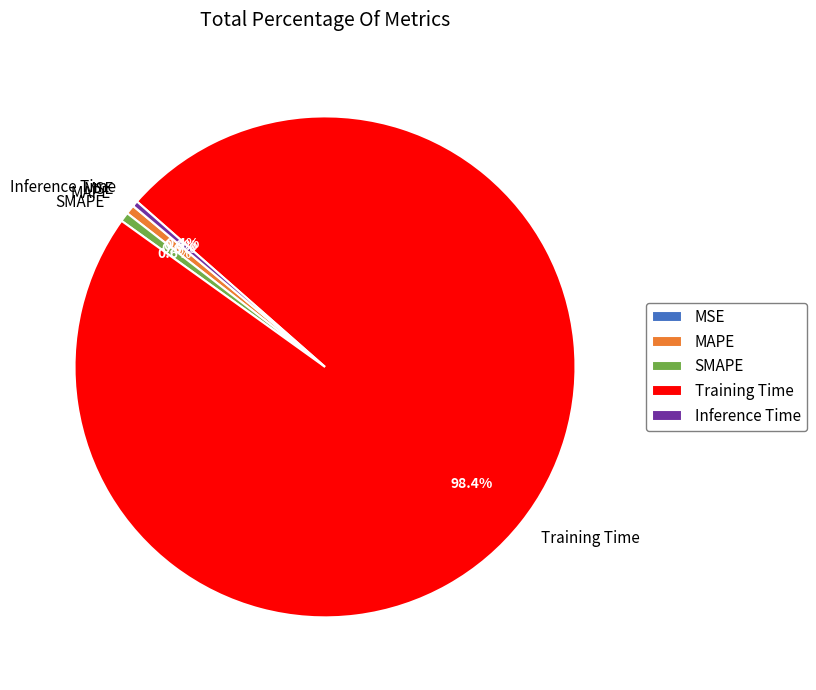

Does Training Time represent more than half of the total?

Yes